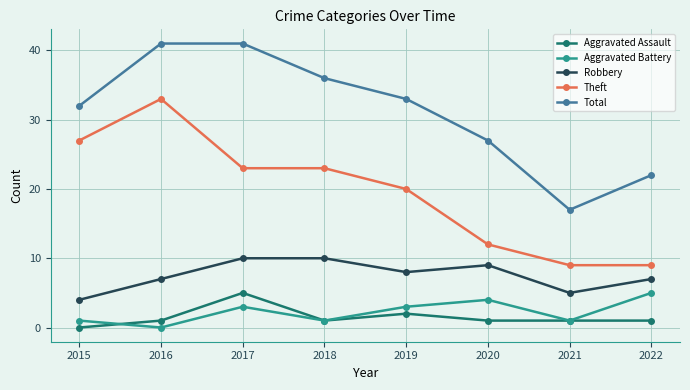

What is the minimum value for Theft?

9